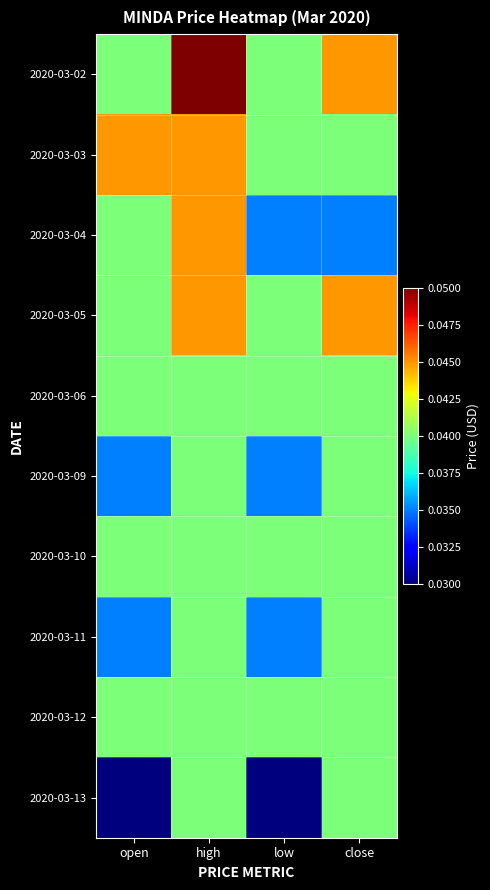

Reading left to right, transcribe all the data shown in this chart.

2020-03-02: open=0.0	high=0.1	low=0.0	close=0.0
2020-03-03: open=0.0	high=0.0	low=0.0	close=0.0
2020-03-04: open=0.0	high=0.0	low=0.0	close=0.0
2020-03-05: open=0.0	high=0.0	low=0.0	close=0.0
2020-03-06: open=0.0	high=0.0	low=0.0	close=0.0
2020-03-09: open=0.0	high=0.0	low=0.0	close=0.0
2020-03-10: open=0.0	high=0.0	low=0.0	close=0.0
2020-03-11: open=0.0	high=0.0	low=0.0	close=0.0
2020-03-12: open=0.0	high=0.0	low=0.0	close=0.0
2020-03-13: open=0.0	high=0.0	low=0.0	close=0.0